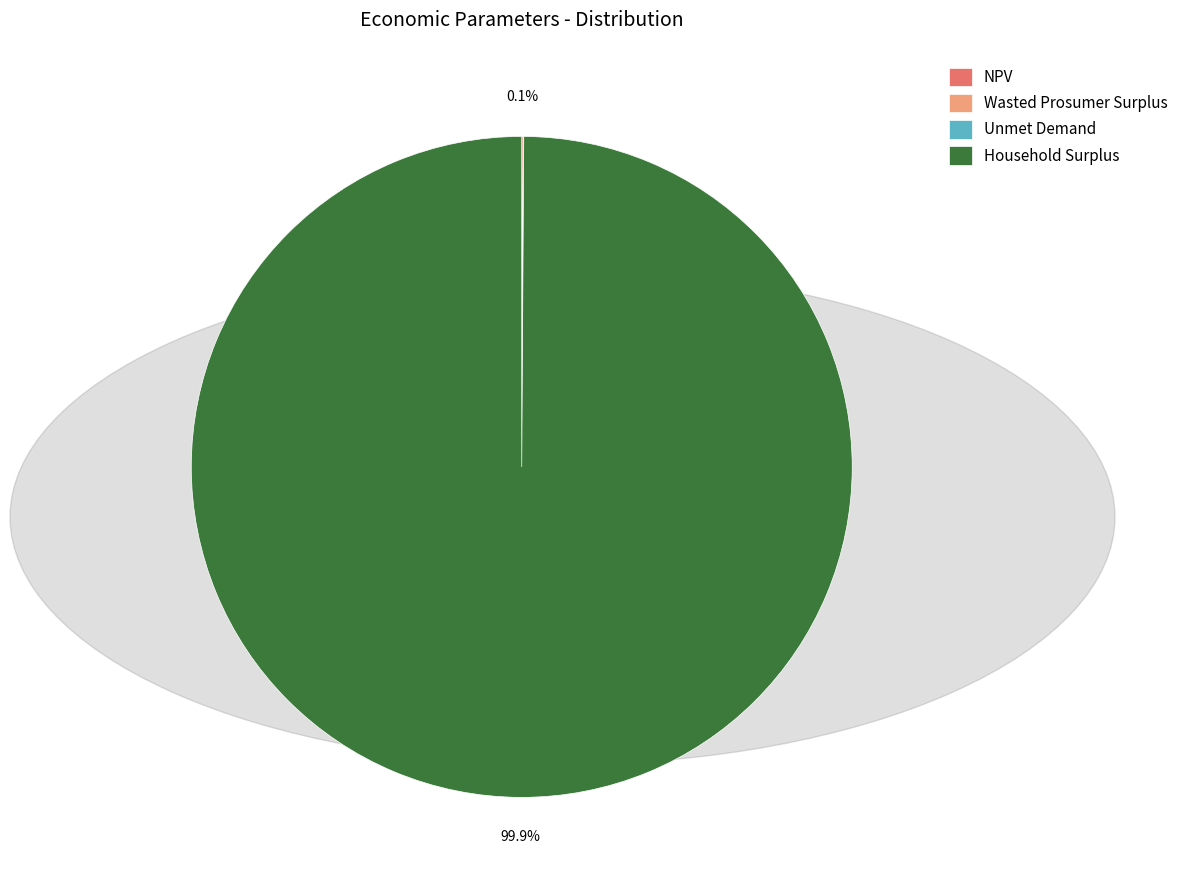

Is there any slice that represents more than half of the pie?

Yes